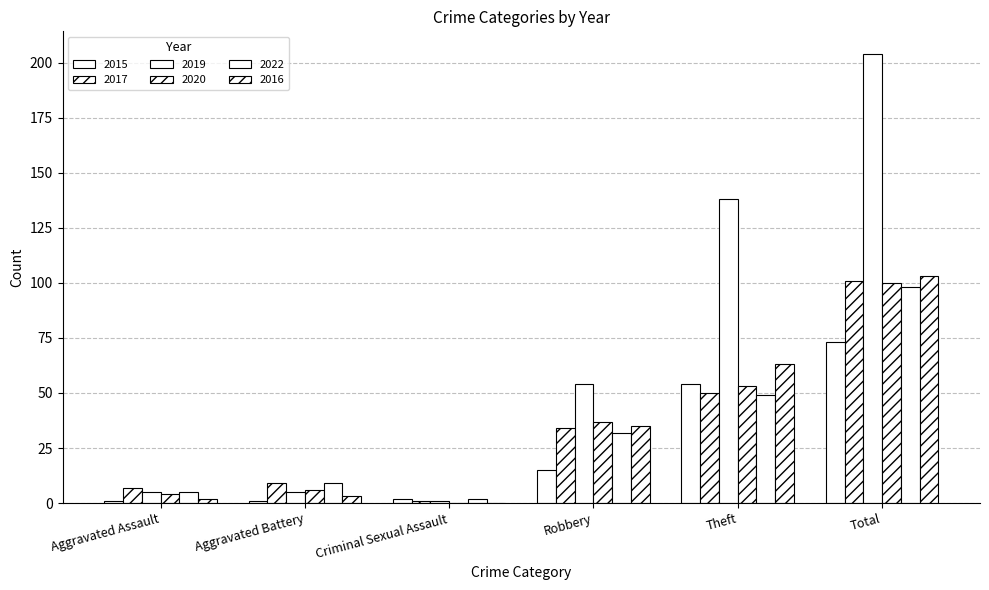

The 2015 series shows 21 at Robbery. True or false?

False